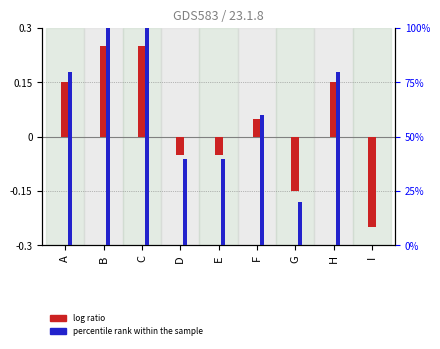

True or false: percentile rank within the sample has a value of 1.0 at C.

True